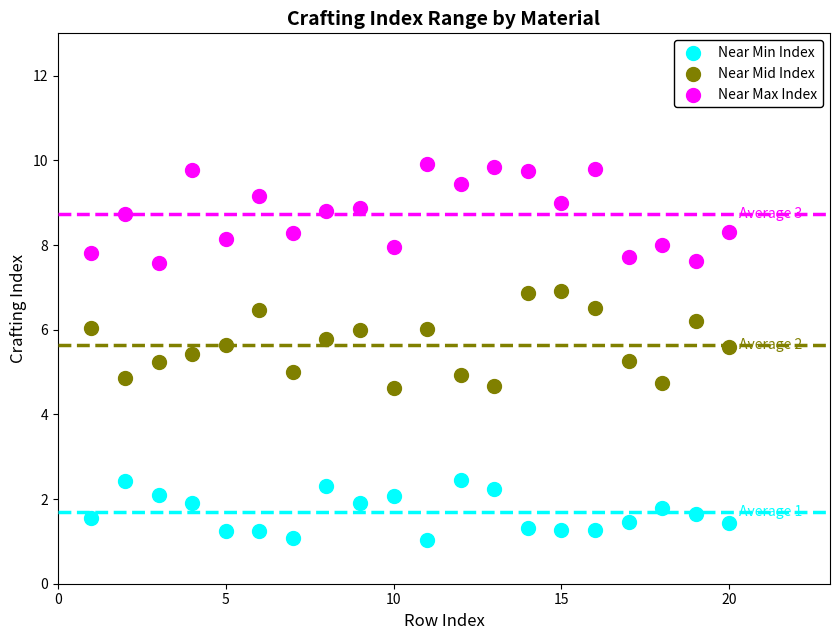

Which series contains the lowest Y value?

Near Min Index